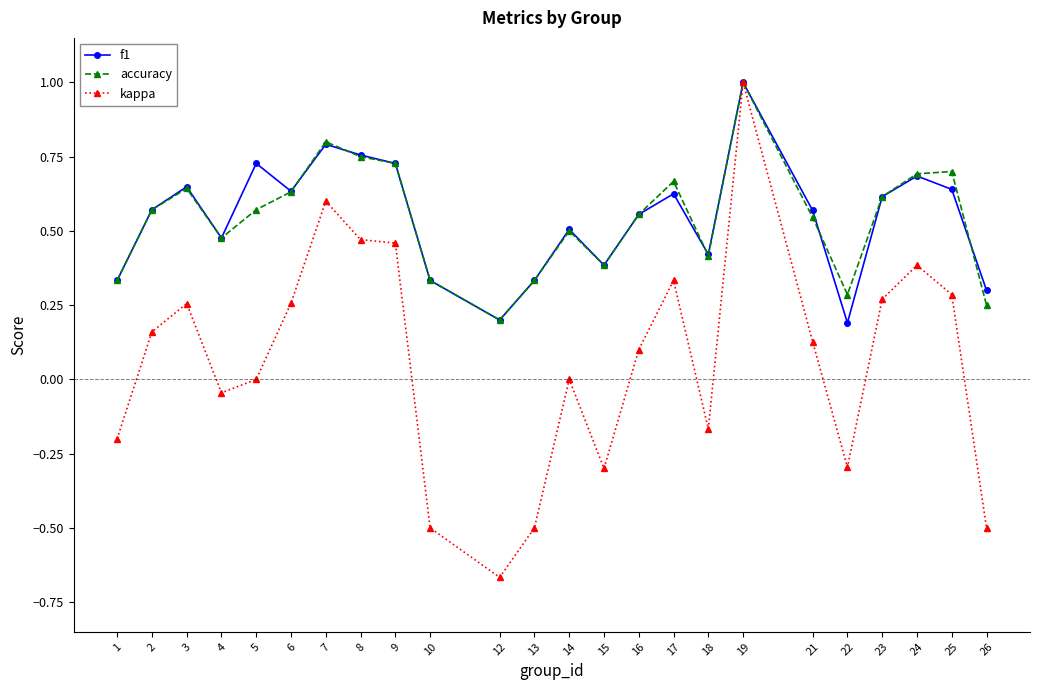

Which series changed the most between 15 and 25?

kappa